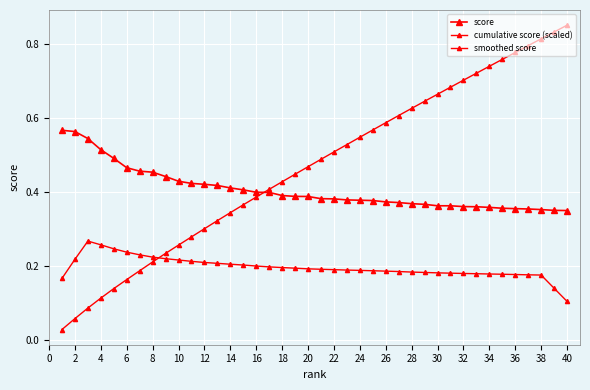

How many lines are shown in the chart?

3